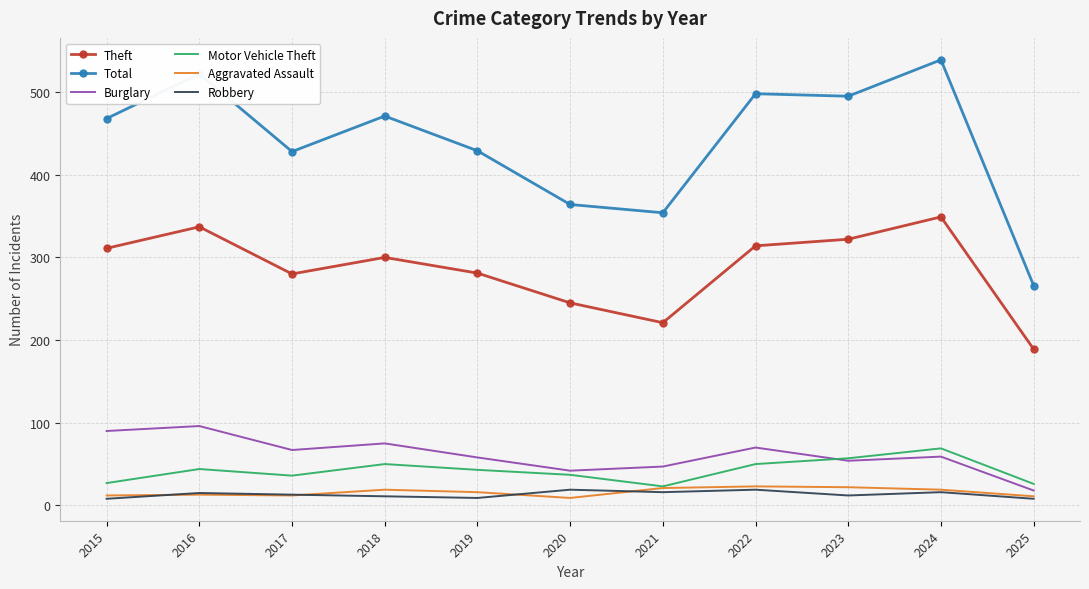

The Theft series shows 281 at 2019. True or false?

True